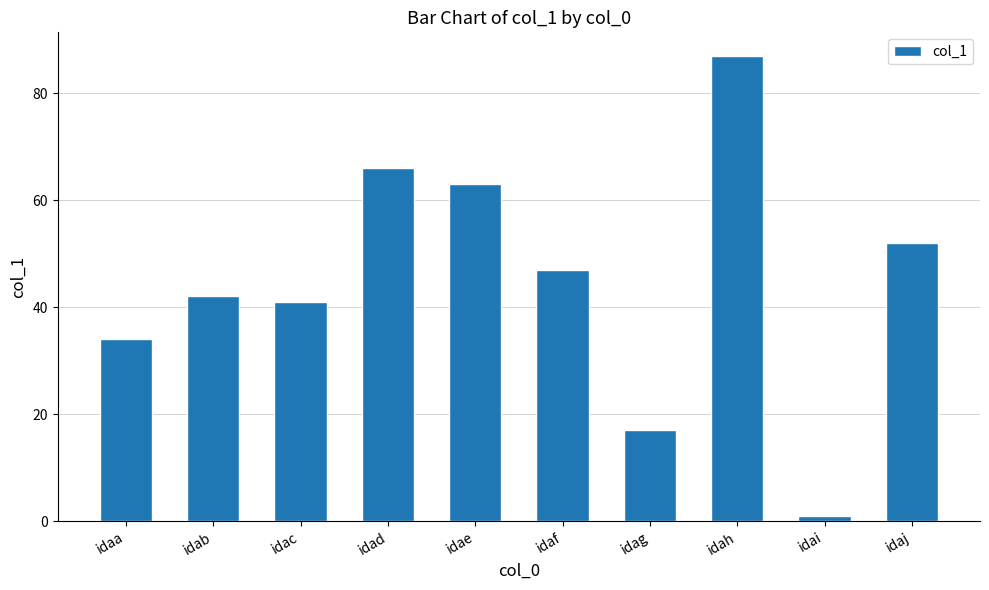

What is the average value?

45